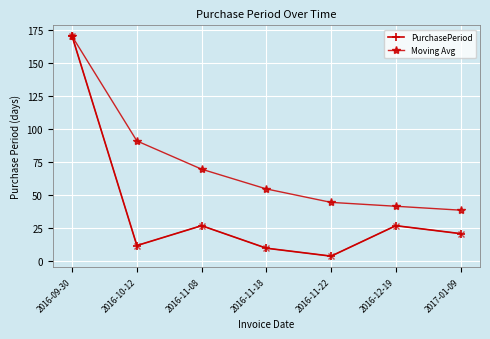

Rank the series at 2017-01-09 from lowest to highest value.

PurchasePeriod, Moving Avg